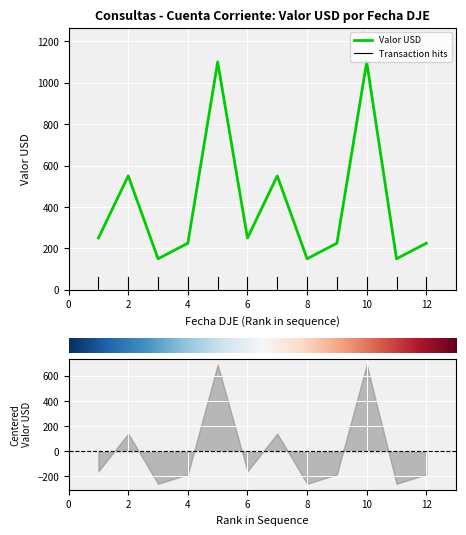

Does the chart display data point markers on the line(s)?

No